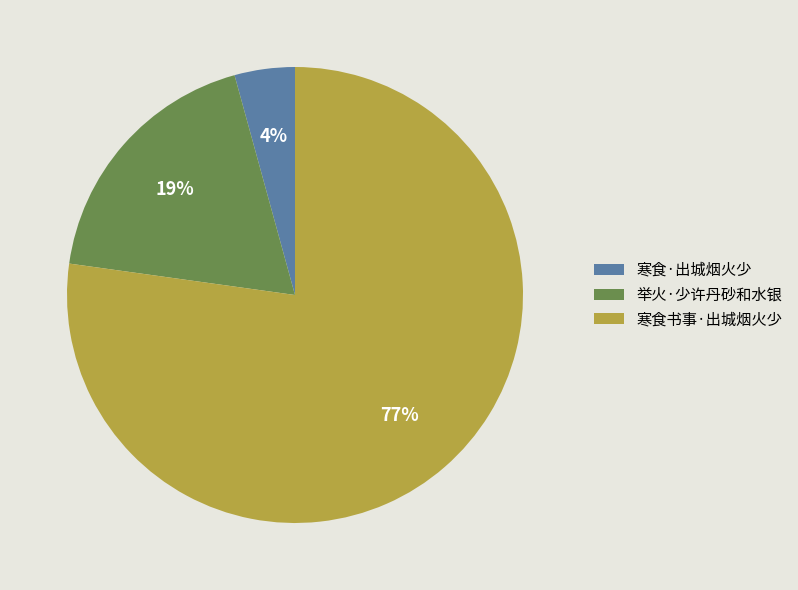

To the nearest percent, what is the difference between the 寒食·出城烟火少 and 寒食书事·出城烟火少 slice percentages?

73%